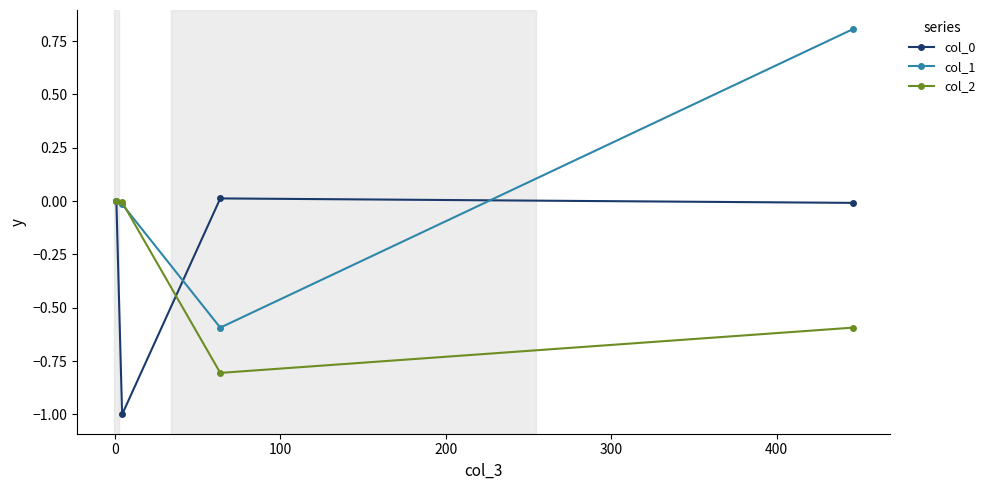

Which series has the widest spread of values?

col_1